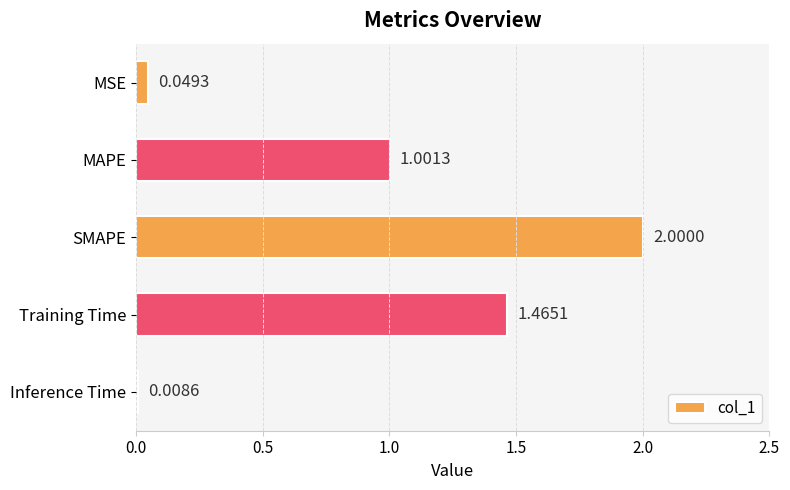

What is the difference between the maximum and minimum values?

2.0